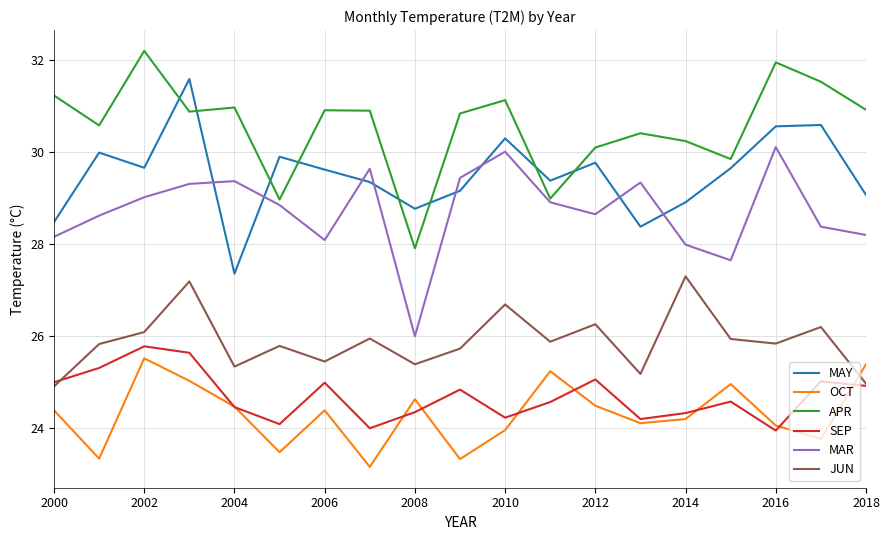

What is the highest value of the MAY series?

31.6